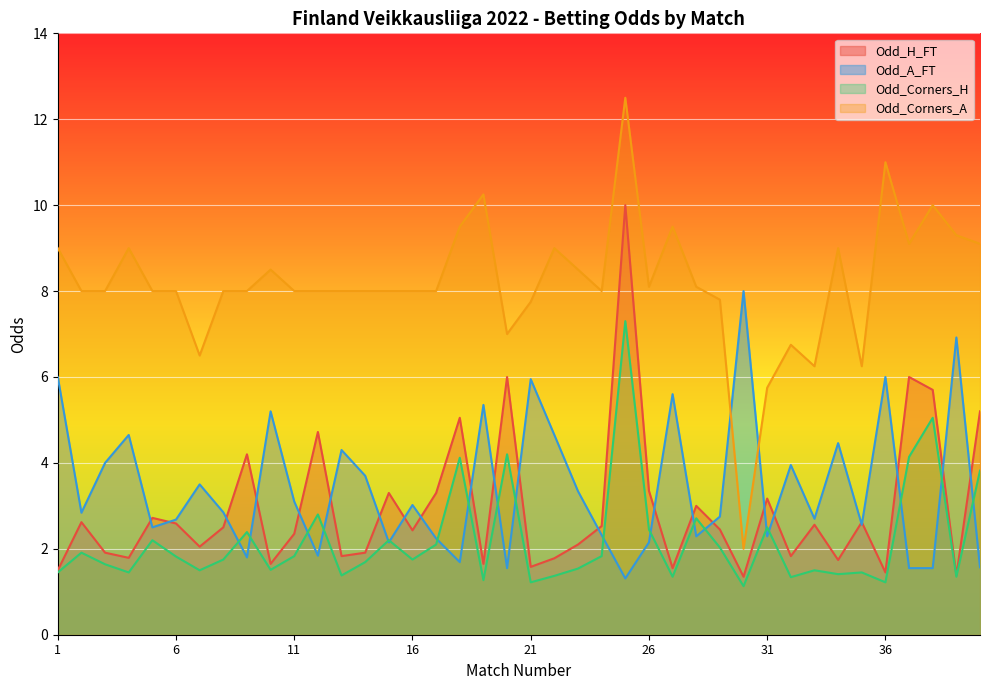

What are all the series names shown in the legend?

Odd_H_FT, Odd_A_FT, Odd_Corners_H, Odd_Corners_A